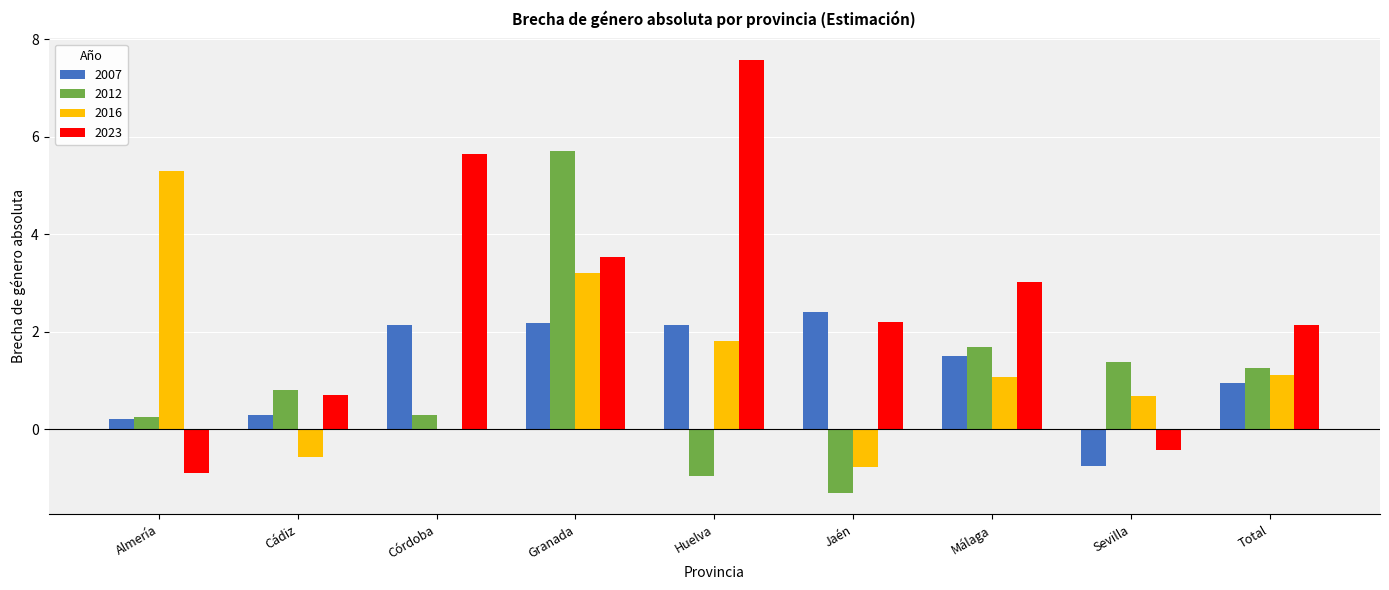

Between Granada and Total, which series saw the biggest shift?

2012